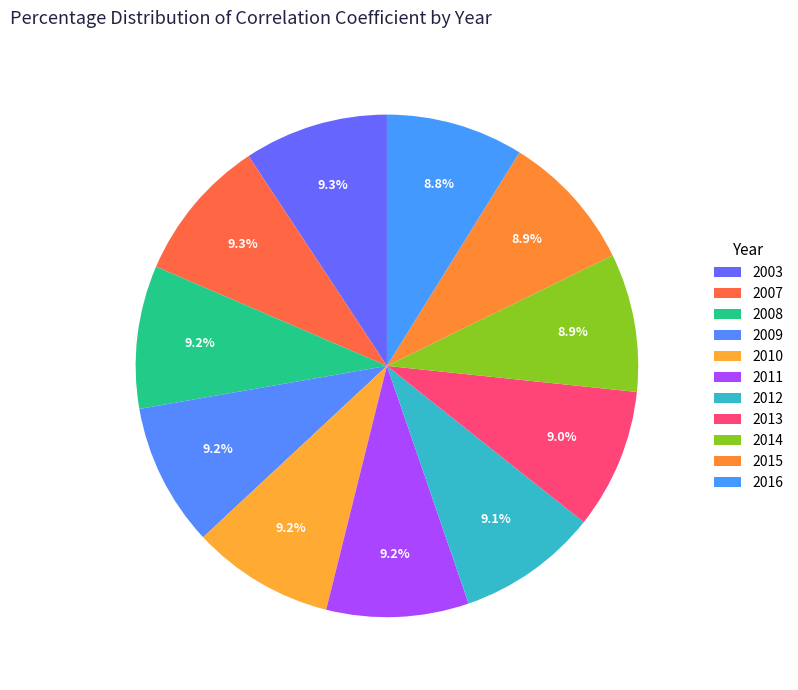

How many segments does this pie chart have?

11